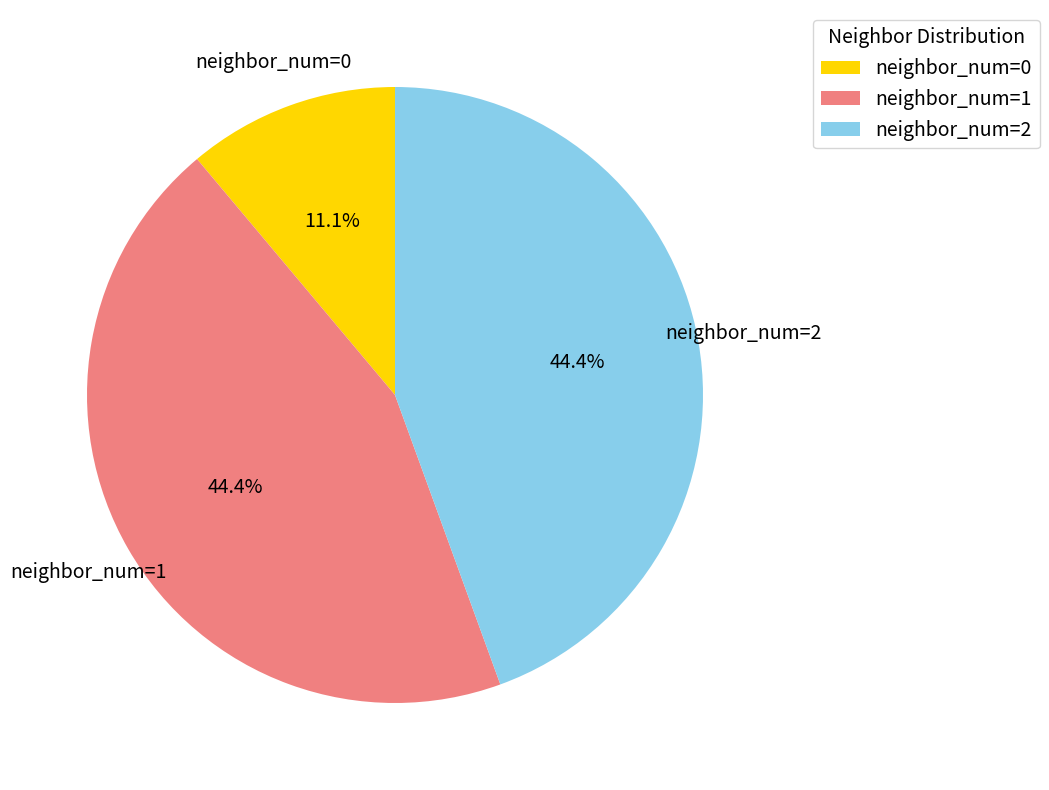

Between neighbor_num=2 and neighbor_num=0, which is larger?

neighbor_num=2